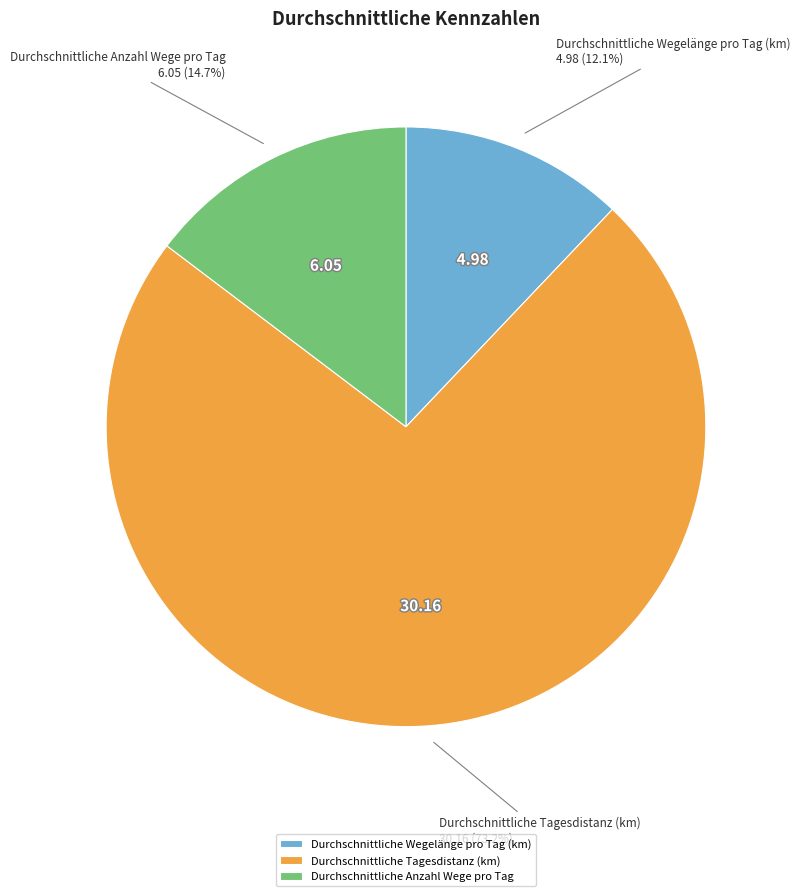

To the nearest percent, what is the combined percentage of Durchschnittliche Tagesdistanz (km) and Durchschnittliche Wegelänge pro Tag (km)?

85%